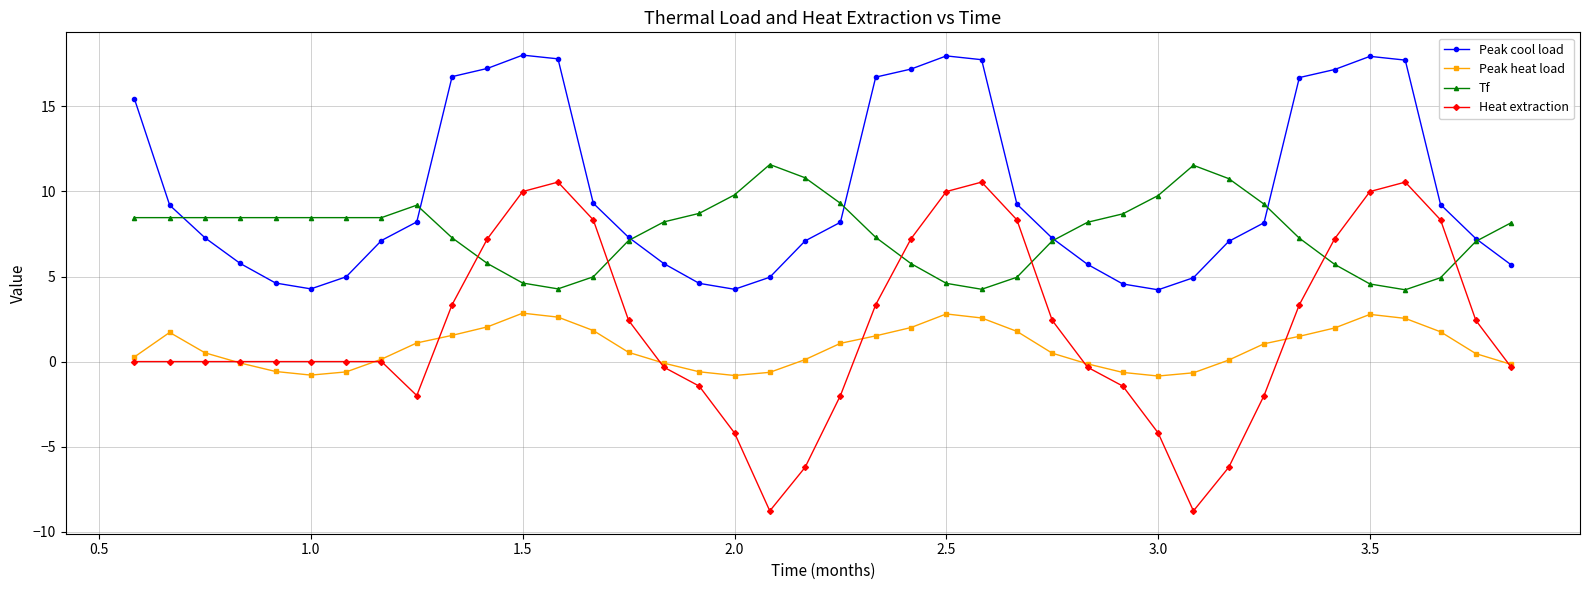

What is the value of the Peak heat load point at the 26th from the left?

1.8